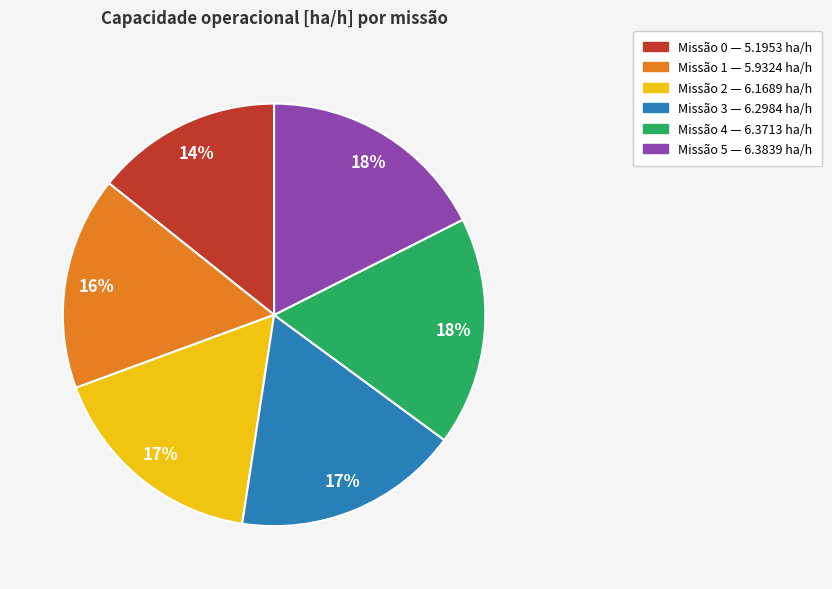

Is there a majority slice in this chart?

No